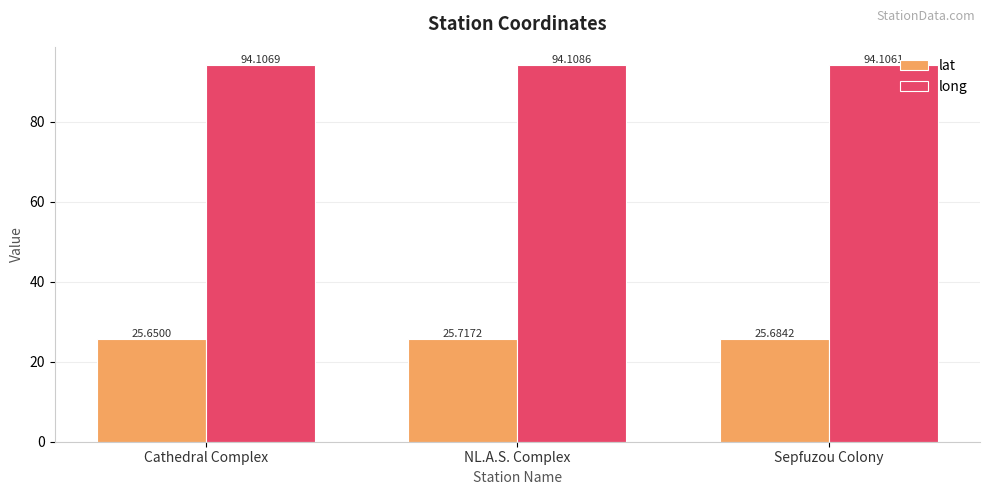

Is the value of long at NL.A.S. Complex greater than the value of lat at NL.A.S. Complex?

Yes